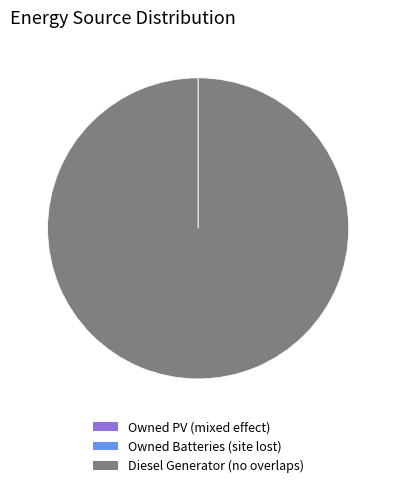

True or false: Owned Batteries accounts for 6% of the total.

False